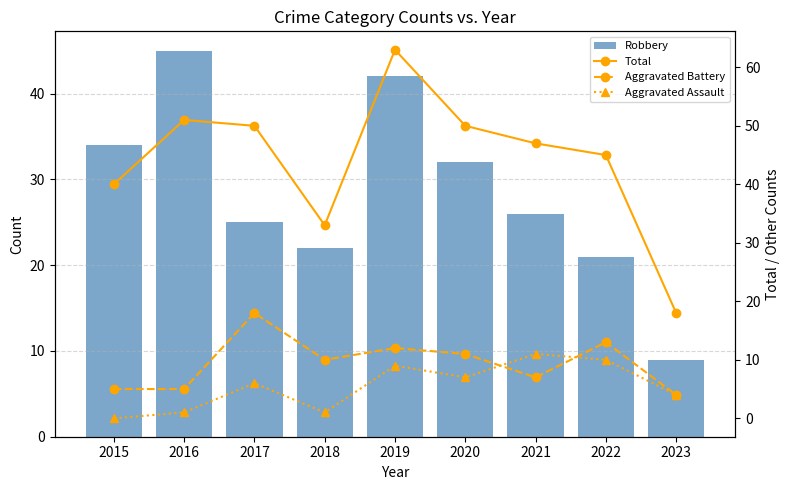

Which series has the largest range (max minus min)?

Total